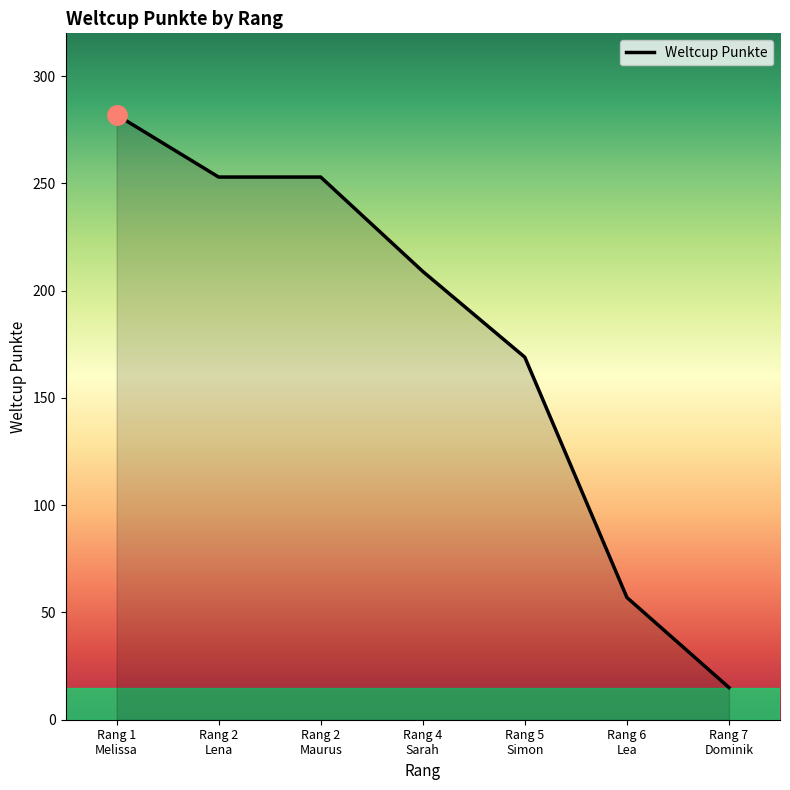

What is the average value?

177